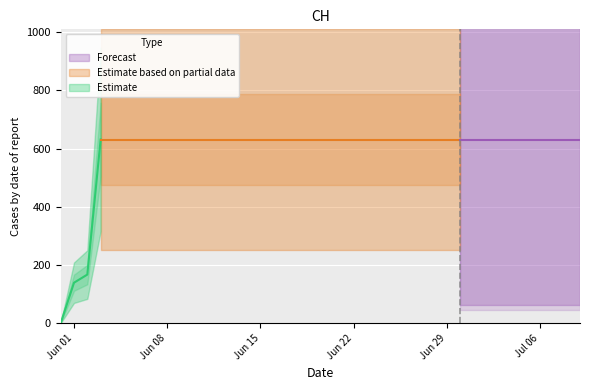

What value does the data have at 2020-07-05?

631